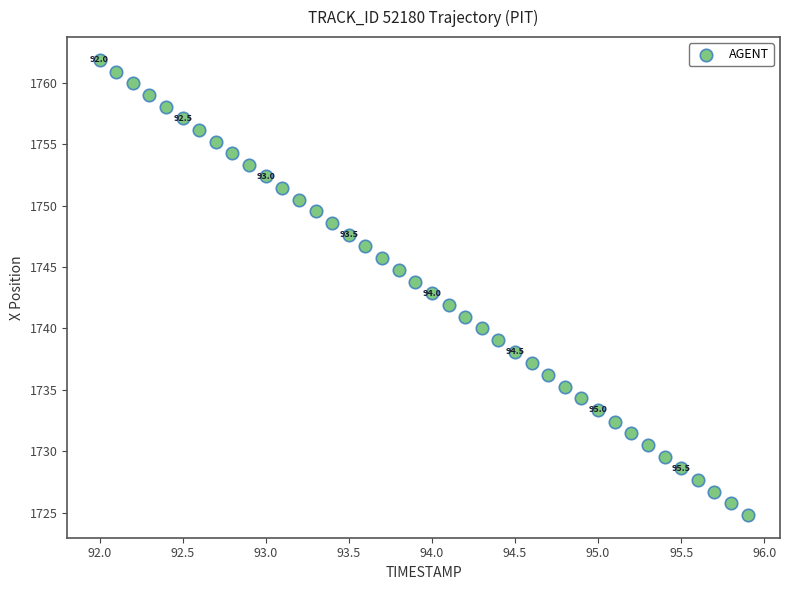

What is the range of Y values (max minus min)?

37.1